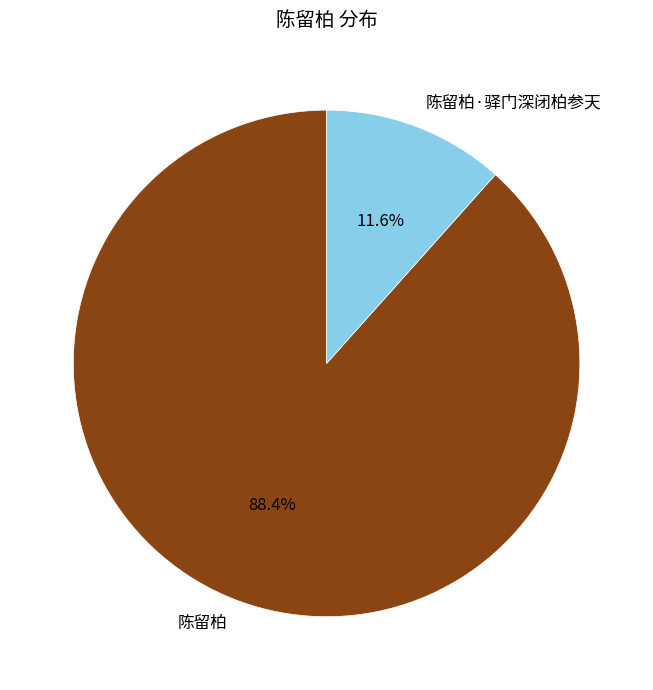

Between 陈留柏·驿门深闭柏参天 and 陈留柏, which is larger?

陈留柏